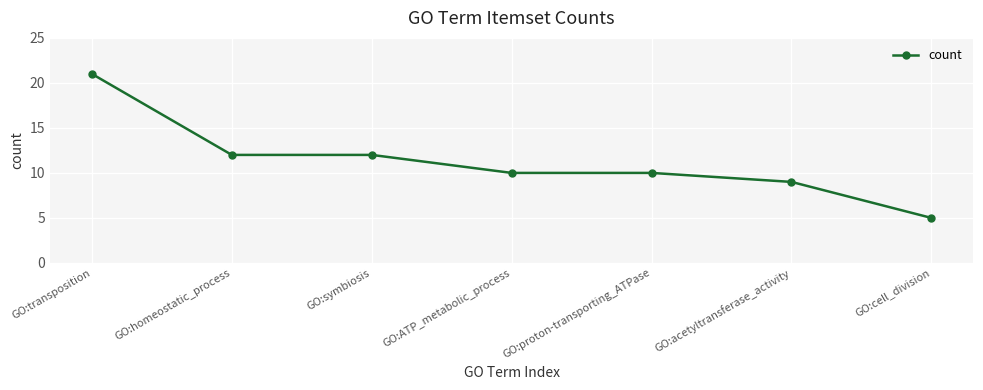

How many distinct data groups are displayed?

1